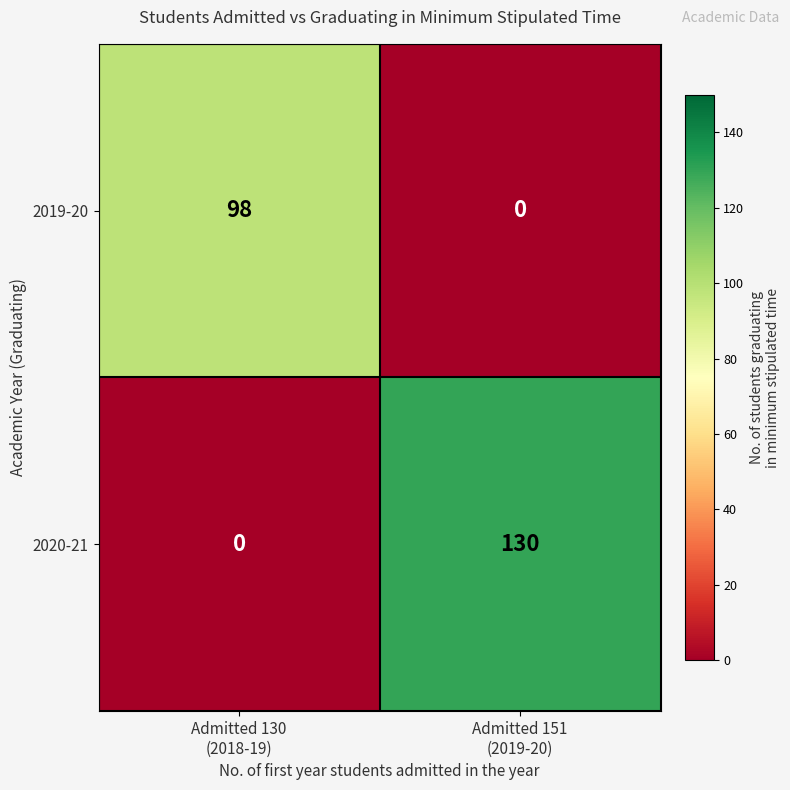

Reading left to right, transcribe all the data shown in this chart.

2019-20: 98	0
2020-21: 0	130